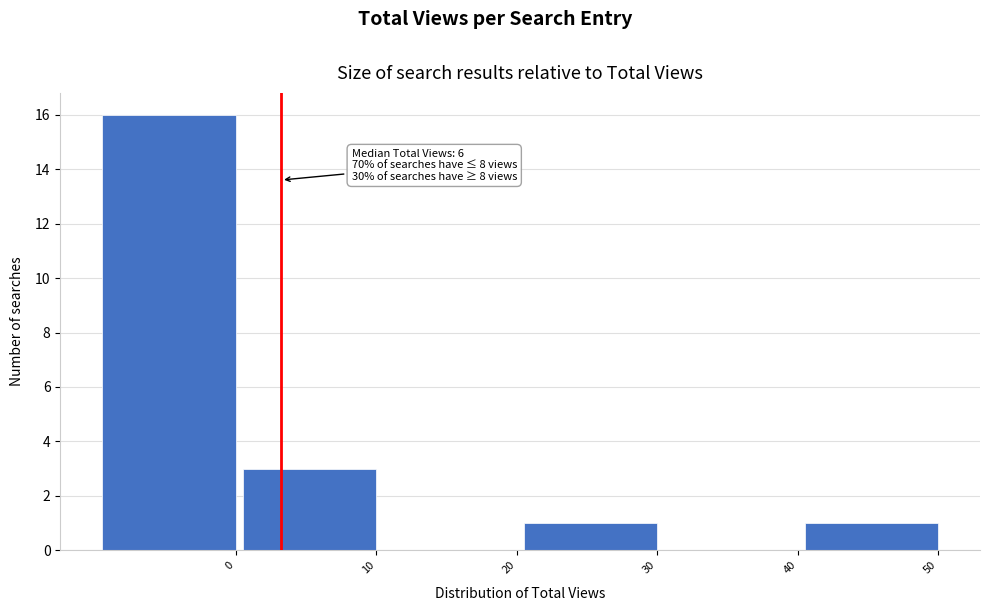

Reading left to right, list all the values displayed in this chart.

0=16	10=3	20=0	30=1	40=0	50=1